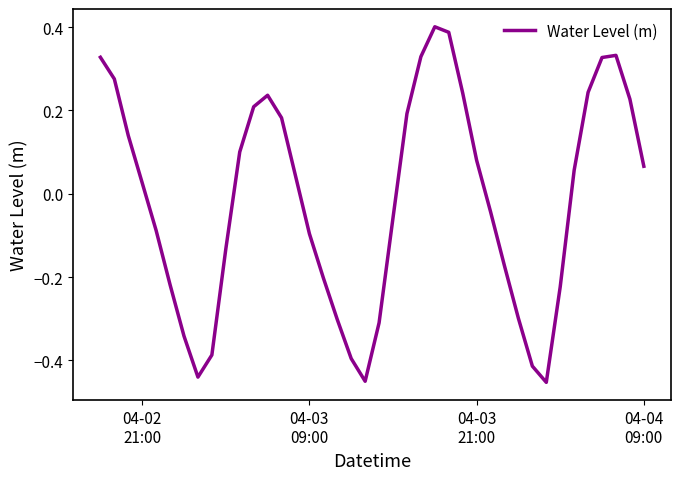

How many distinct data groups are displayed?

1